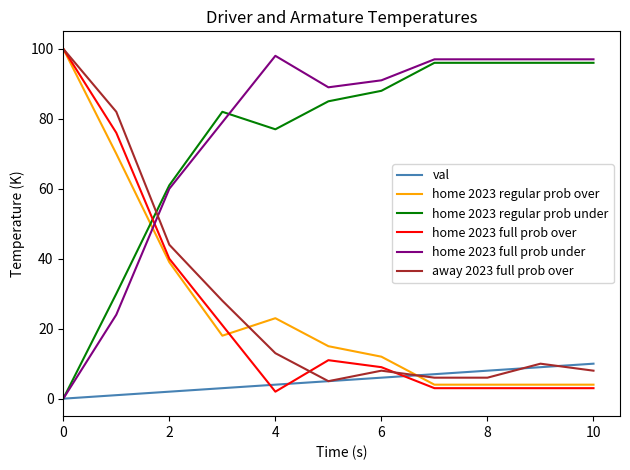

Does the chart display data point markers on the line(s)?

No